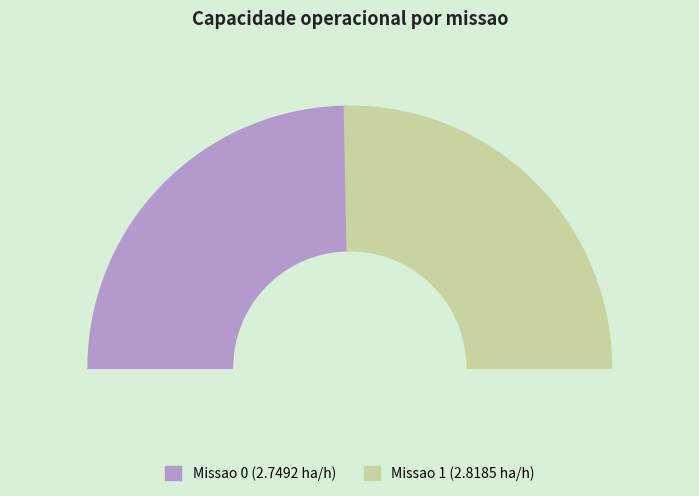

To the nearest percent, what is the combined percentage of 1 and 0?

100%